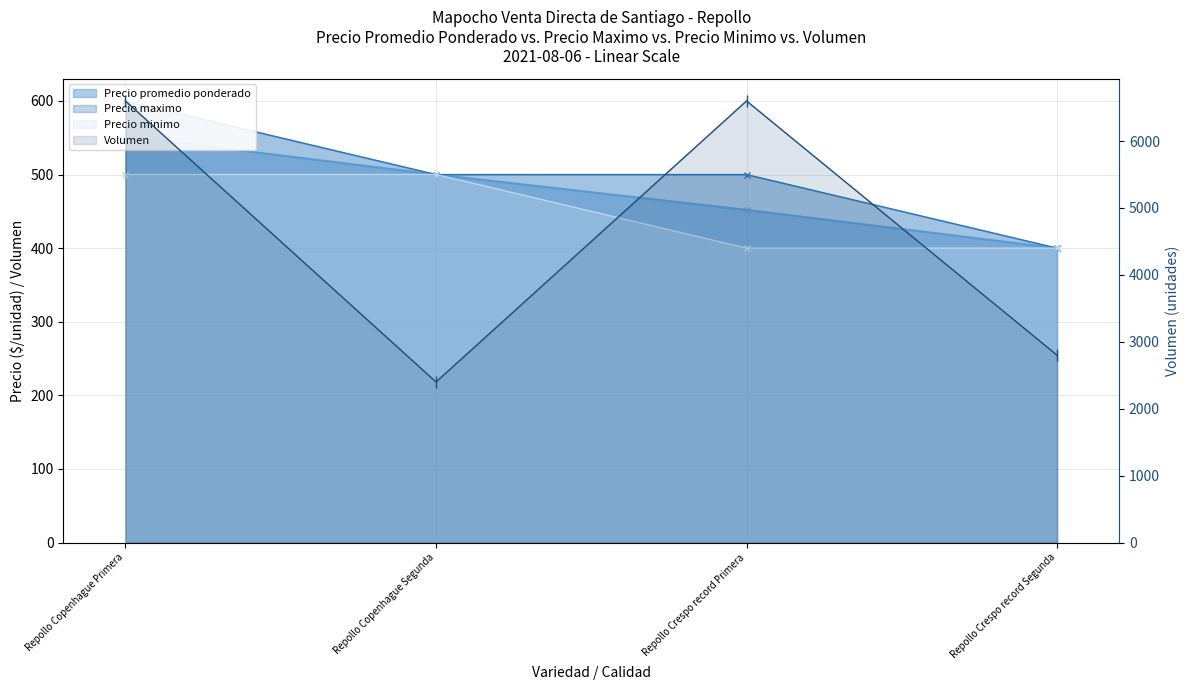

Read the Volumen value at Repollo Copenhague Primera, to the nearest 10.

6600